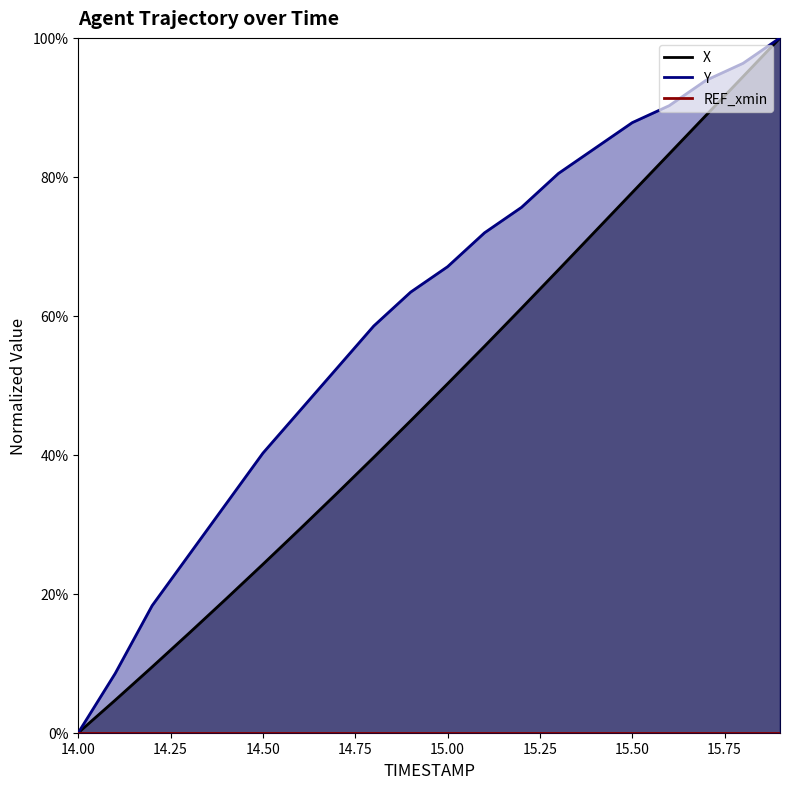

Reading left to right, what are all the values shown in this chart?

X: 14.0=0.0	14.1=0.0	14.2=0.1	14.3=0.1	14.4=0.2	14.5=0.2	14.6=0.3	14.7=0.3	14.8=0.4	14.9=0.4	15.0=0.5	15.1=0.6	15.2=0.6	15.3=0.7	15.4=0.7	15.5=0.8	15.6=0.8	15.7=0.9	15.8=0.9	15.9=1.0
Y: 14.0=0.0	14.1=0.1	14.2=0.2	14.3=0.3	14.4=0.3	14.5=0.4	14.6=0.5	14.7=0.5	14.8=0.6	14.9=0.6	15.0=0.7	15.1=0.7	15.2=0.8	15.3=0.8	15.4=0.8	15.5=0.9	15.6=0.9	15.7=0.9	15.8=1.0	15.9=1.0